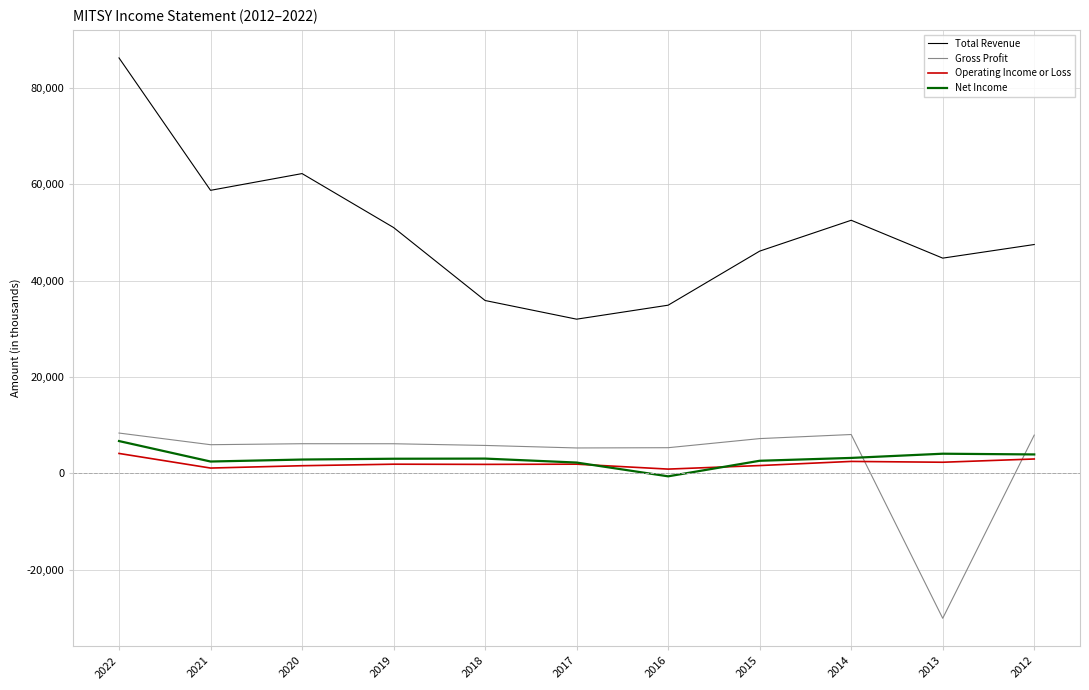

Does the chart display data point markers on the line(s)?

No